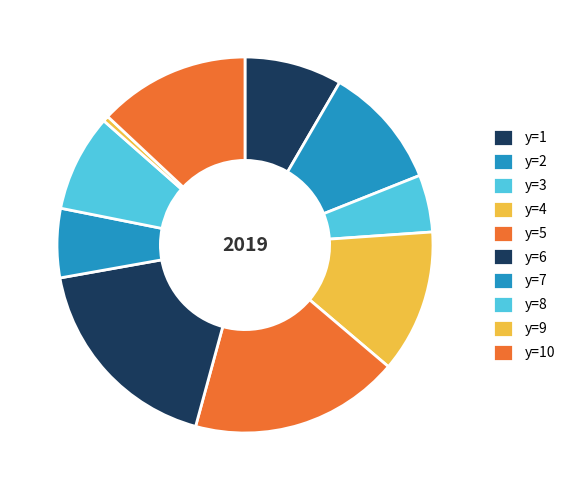

How many segments does this pie chart have?

10